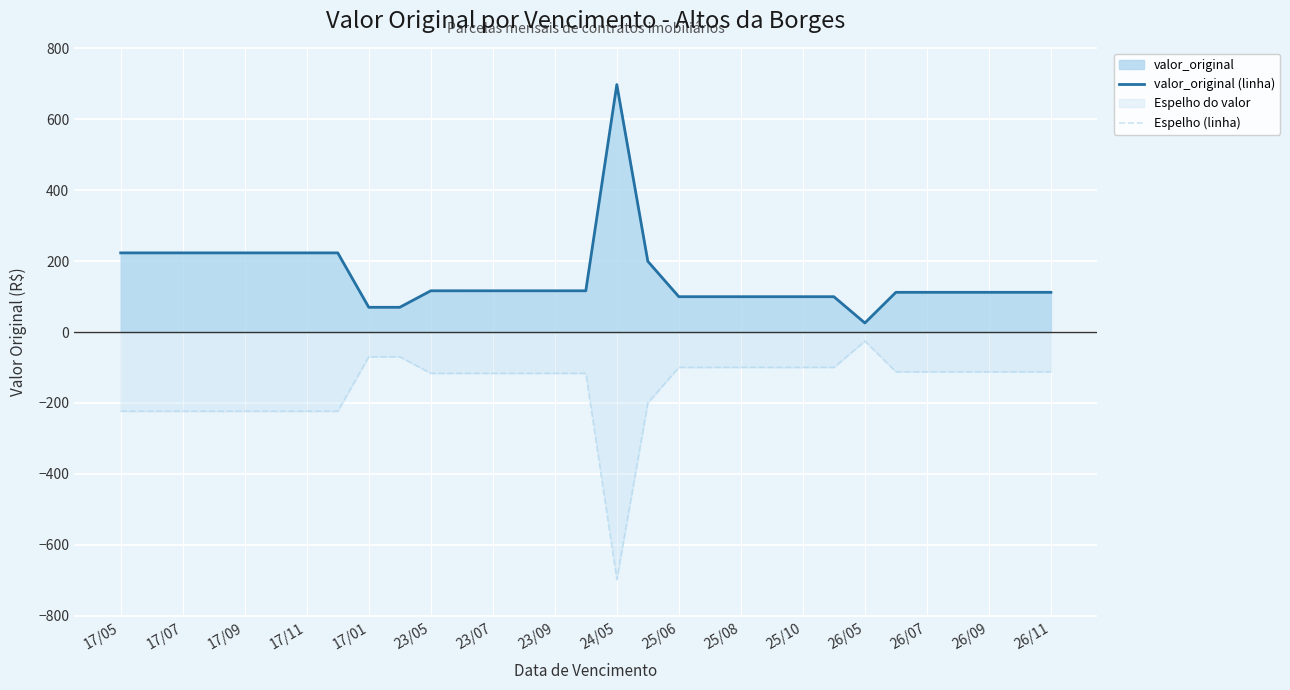

True or false: Espelho (linha) and valor_original (linha) cross at least once.

False